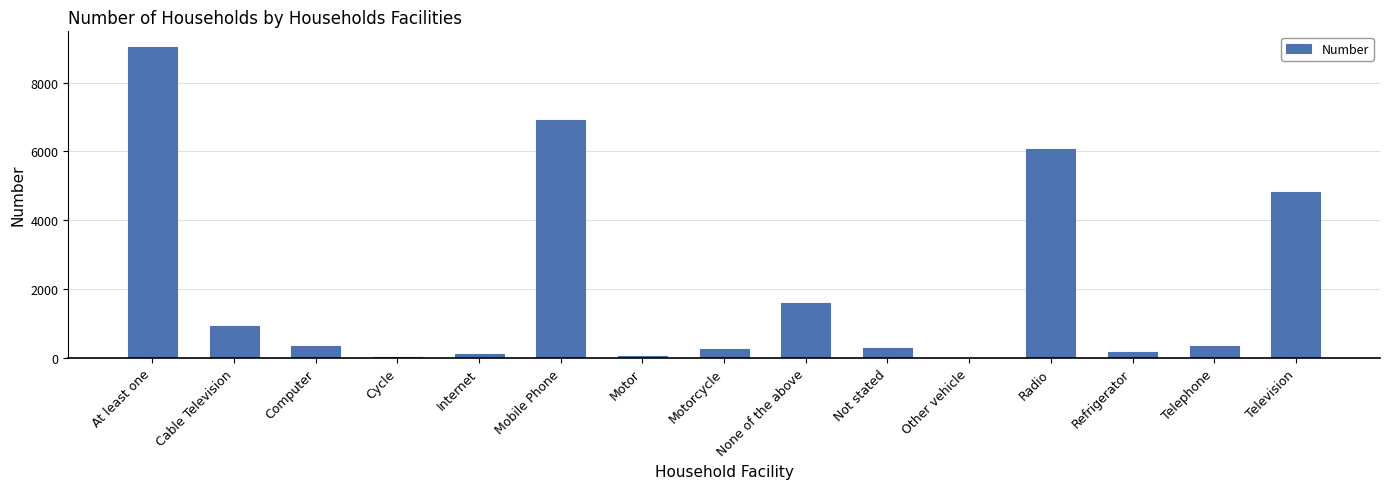

What is the greatest value displayed?

9037